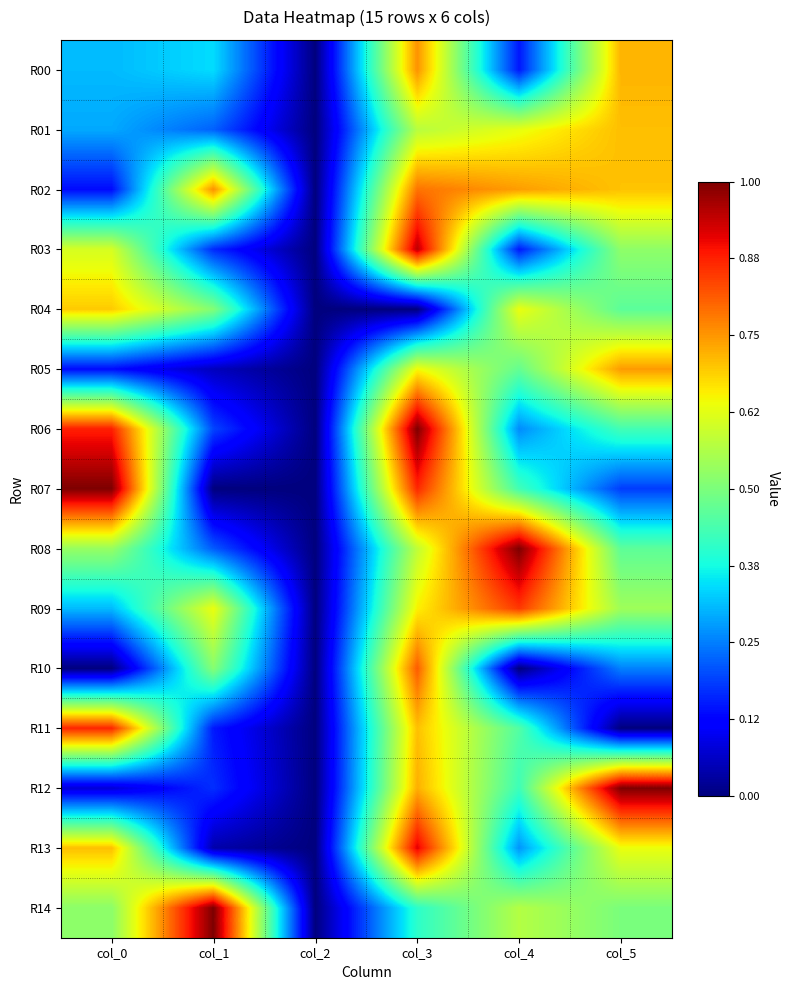

Reading left to right, what are all the values shown in this chart?

R00: col_0=0.3	col_1=0.3	col_2=0.0	col_3=0.8	col_4=0.1	col_5=0.7
R01: col_0=0.3	col_1=0.2	col_2=0.0	col_3=0.6	col_4=0.6	col_5=0.7
R02: col_0=0.1	col_1=0.8	col_2=0.0	col_3=0.8	col_4=0.7	col_5=0.7
R03: col_0=0.6	col_1=0.2	col_2=0.0	col_3=0.9	col_4=0.1	col_5=0.5
R04: col_0=0.7	col_1=0.5	col_2=0.0	col_3=0.0	col_4=0.6	col_5=0.5
R05: col_0=0.1	col_1=0.1	col_2=0.0	col_3=0.6	col_4=0.5	col_5=0.7
R06: col_0=0.9	col_1=0.2	col_2=0.0	col_3=1.0	col_4=0.3	col_5=0.4
R07: col_0=1.0	col_1=0.0	col_2=0.0	col_3=0.9	col_4=0.4	col_5=0.2
R08: col_0=0.5	col_1=0.2	col_2=0.0	col_3=0.6	col_4=1.0	col_5=0.5
R09: col_0=0.3	col_1=0.6	col_2=0.0	col_3=0.7	col_4=0.8	col_5=0.5
R10: col_0=0.0	col_1=0.5	col_2=0.0	col_3=0.8	col_4=0.0	col_5=0.3
R11: col_0=0.9	col_1=0.1	col_2=0.0	col_3=0.7	col_4=0.4	col_5=0.0
R12: col_0=0.1	col_1=0.2	col_2=0.0	col_3=0.7	col_4=0.4	col_5=1.0
R13: col_0=0.7	col_1=0.0	col_2=0.0	col_3=0.9	col_4=0.3	col_5=0.6
R14: col_0=0.5	col_1=1.0	col_2=0.0	col_3=0.4	col_4=0.6	col_5=0.5